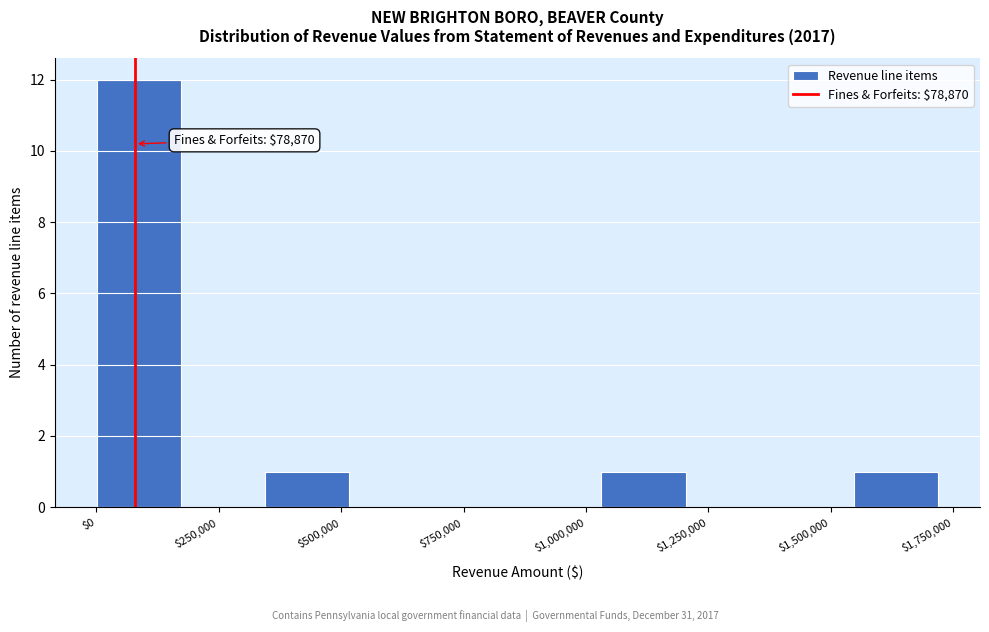

Read against the x-axis, roughly where is the centre of the tallest bar?

100000